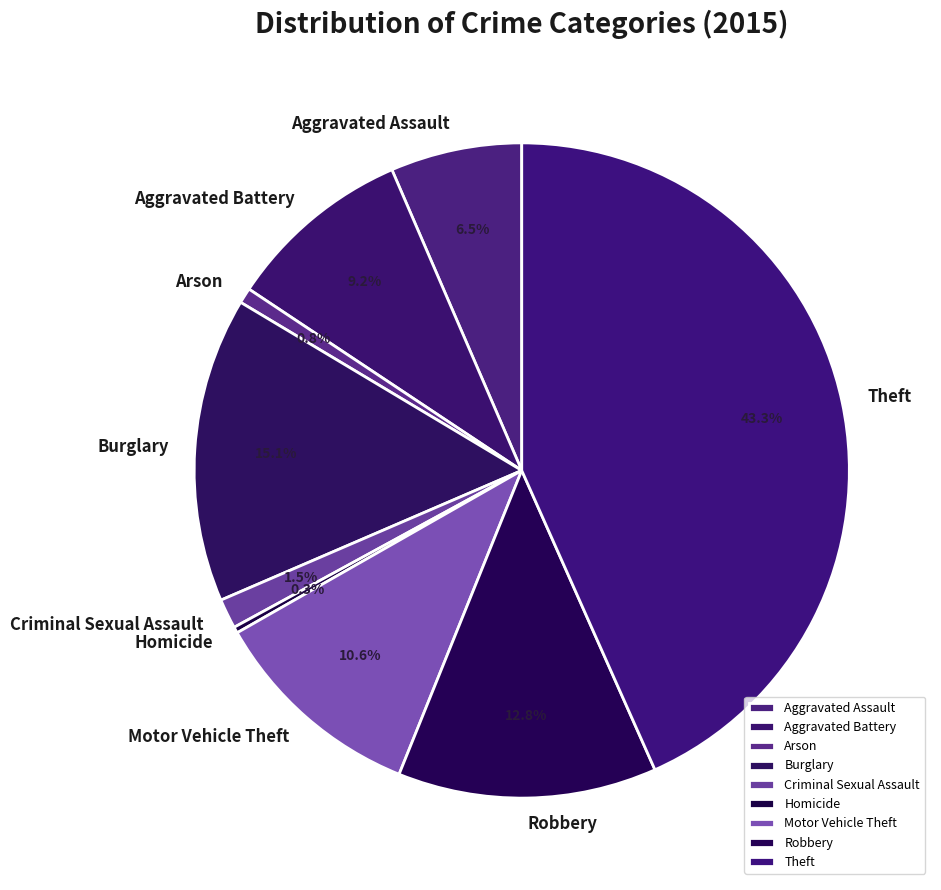

Is there any slice that represents more than half of the pie?

No